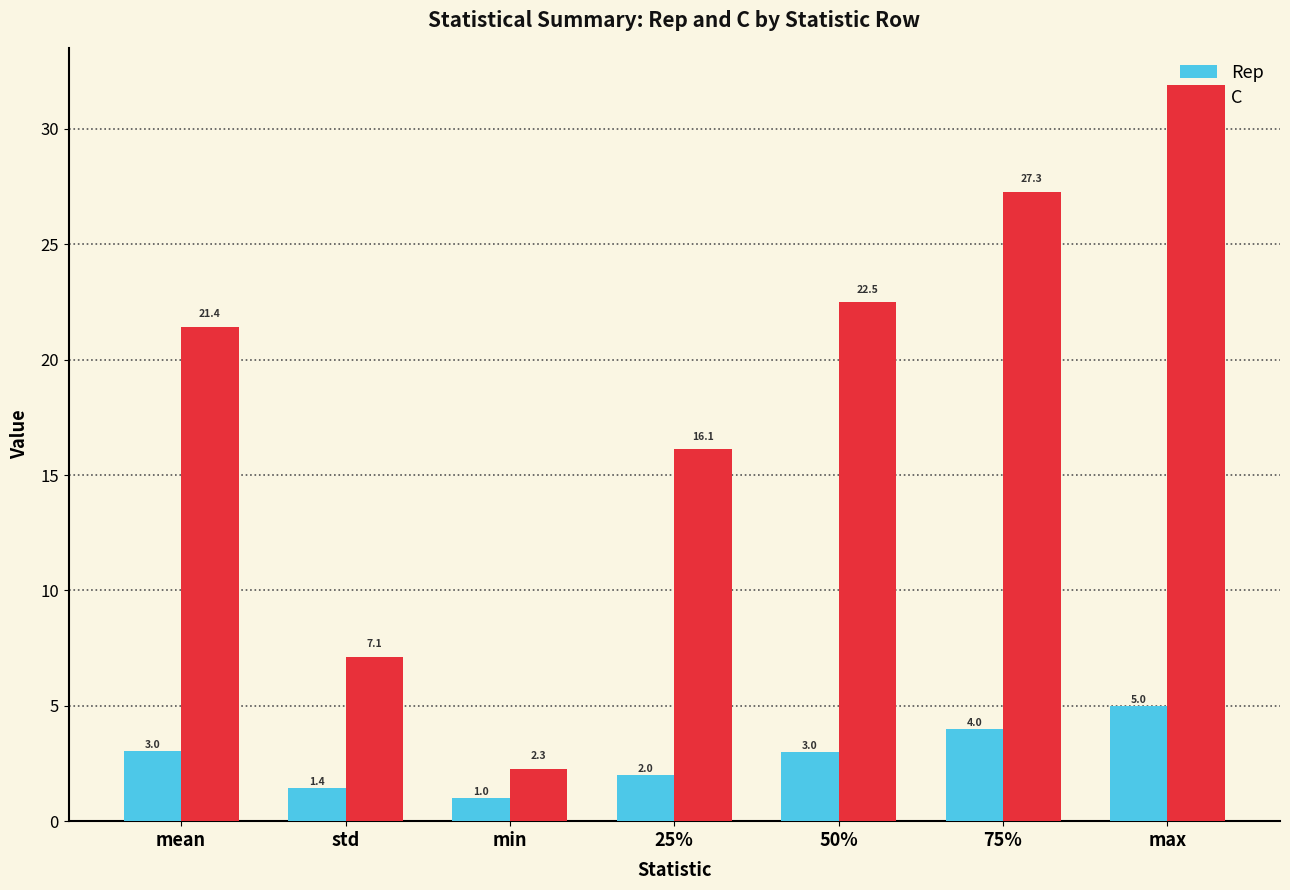

What is the approximate value of C at 75%?

27.3